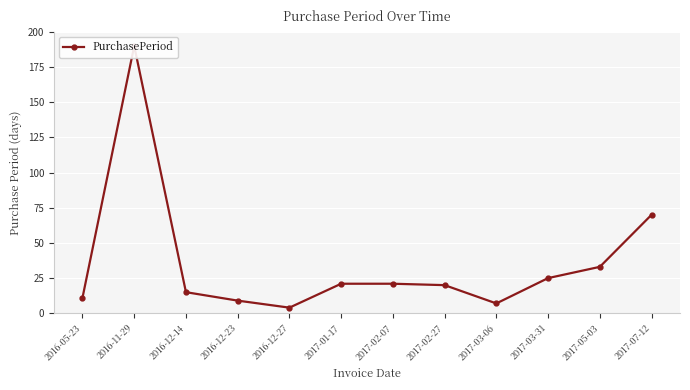

Where does the data first go above 21?

2016-11-29